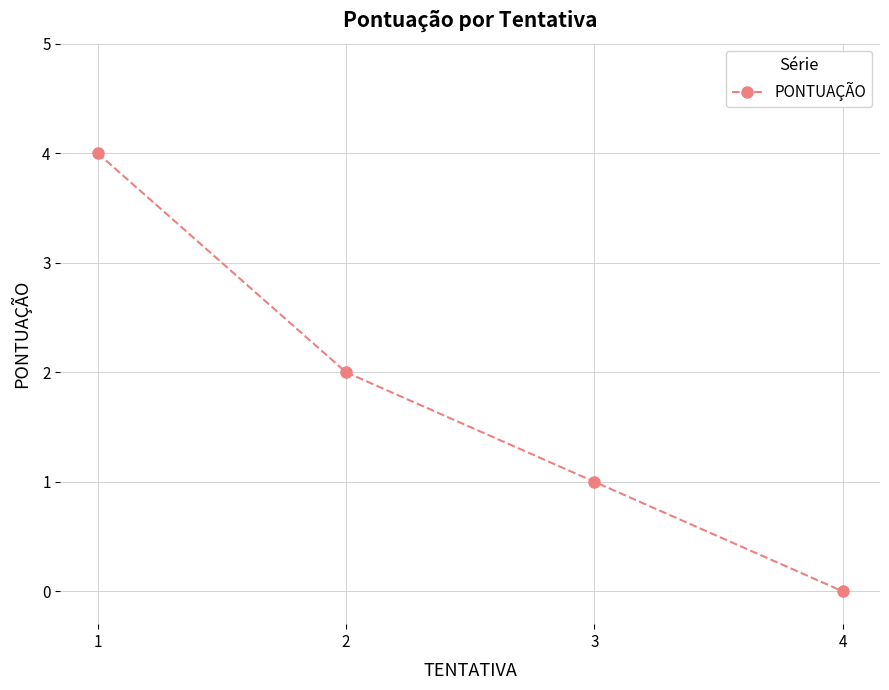

What is the change in value from 2 to 4?

-2